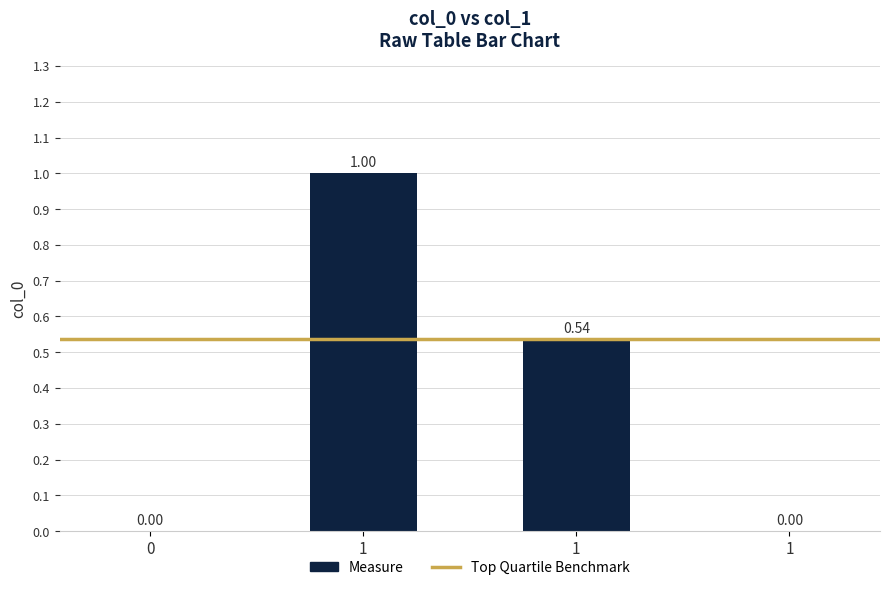

Count the number of data series in this chart.

1